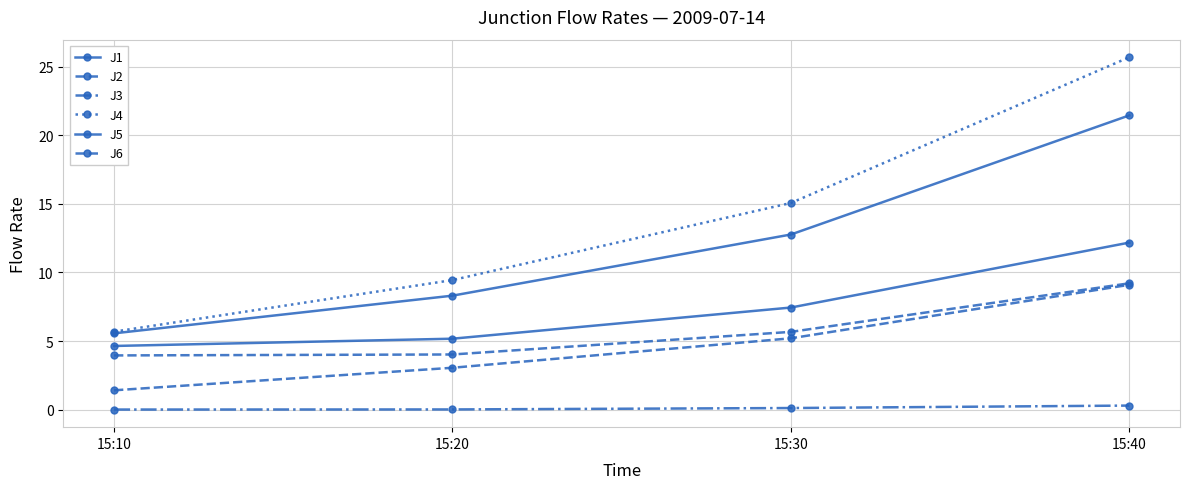

Count the number of data series in this chart.

6